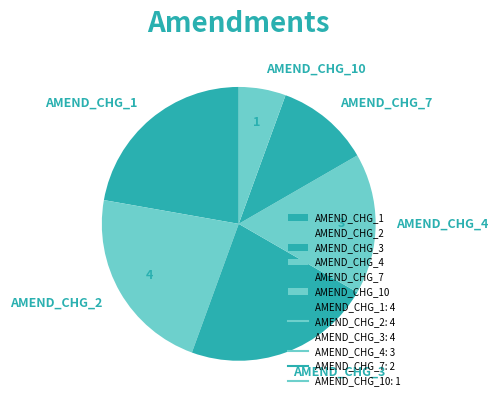

Which category has the smallest portion of the pie?

AMEND_CHG_10